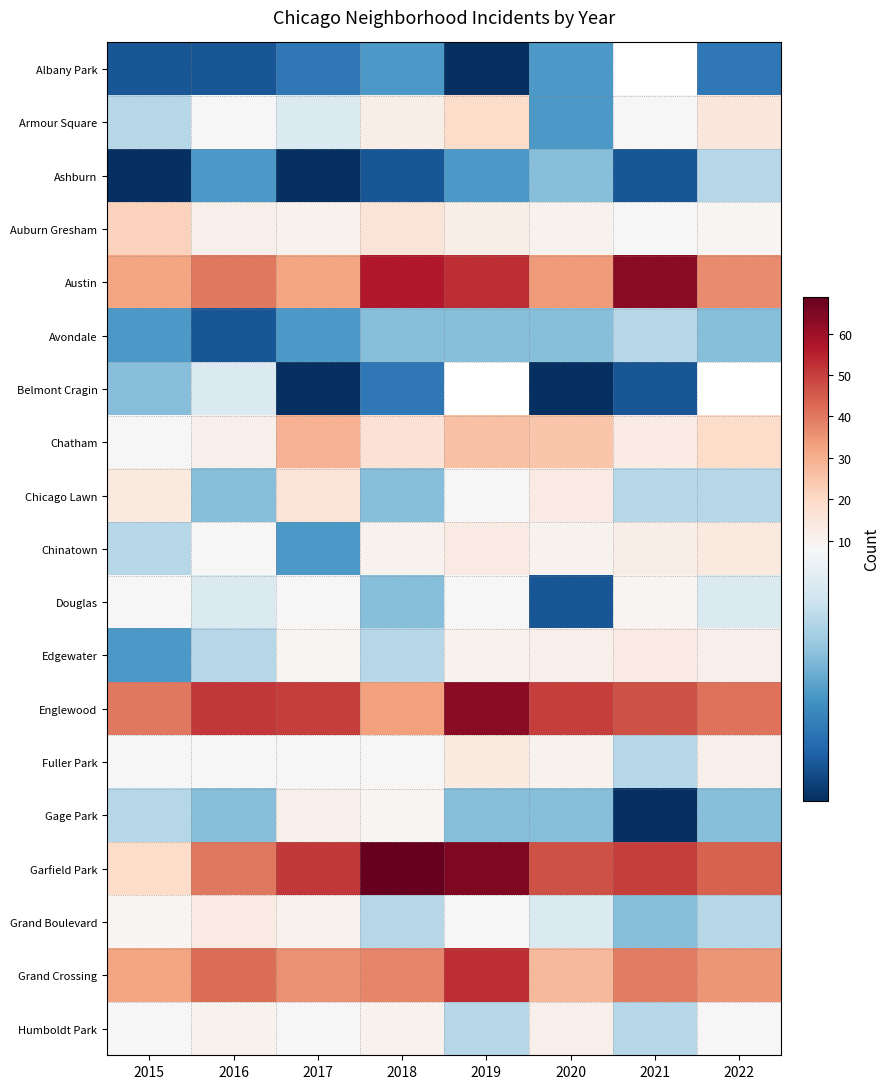

Which series has the largest total across all categories?

Garfield Park